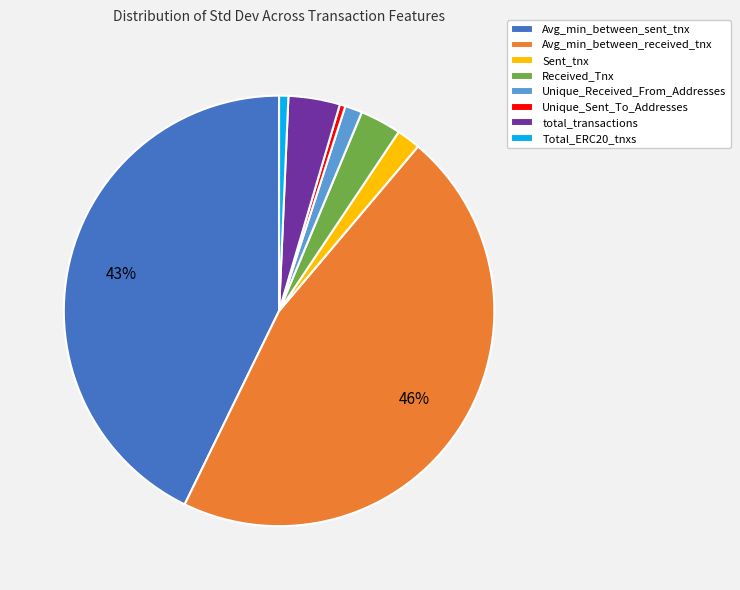

Does any single category account for the majority?

No